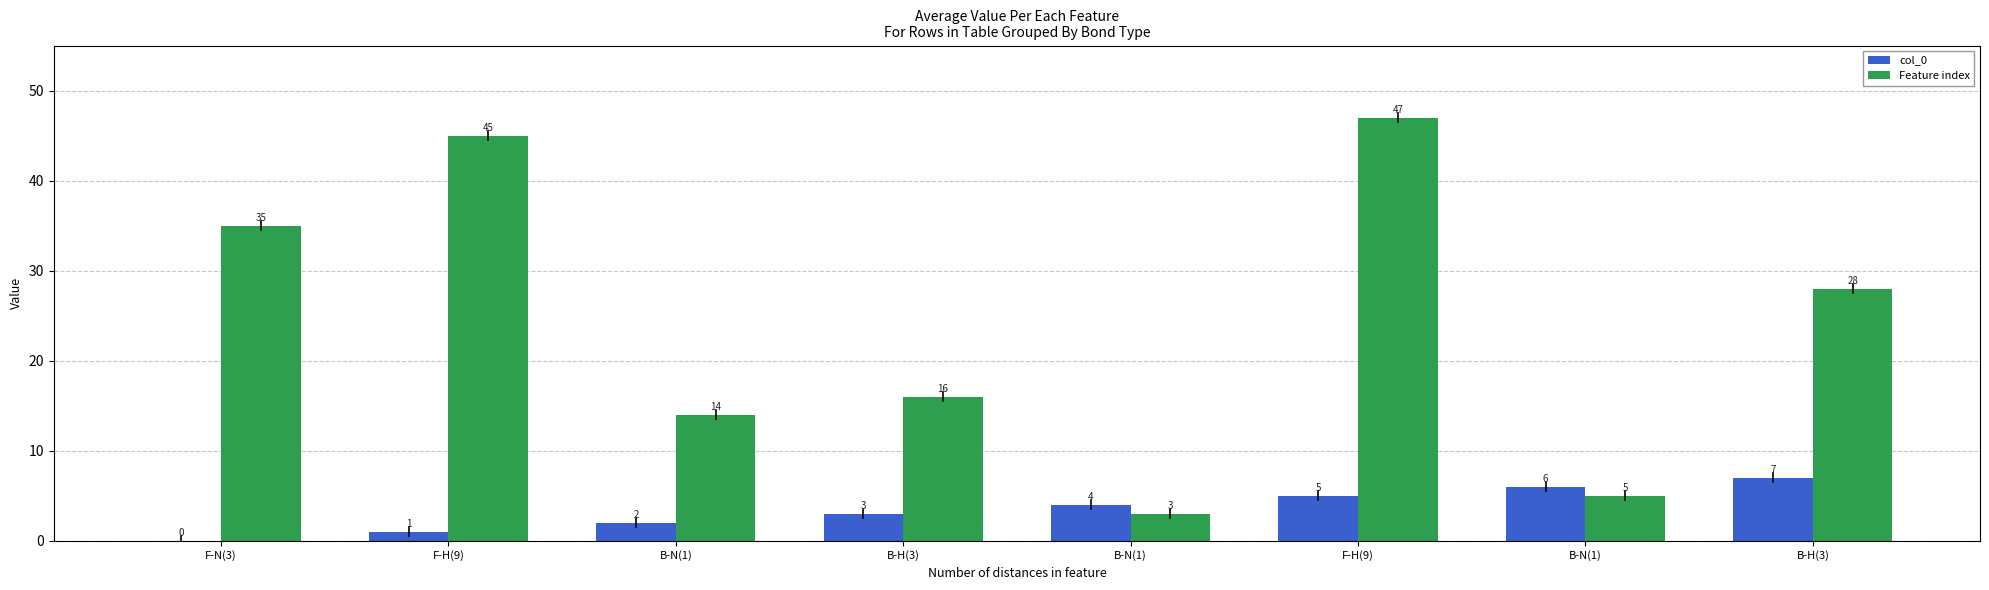

Are the bars horizontal?

No